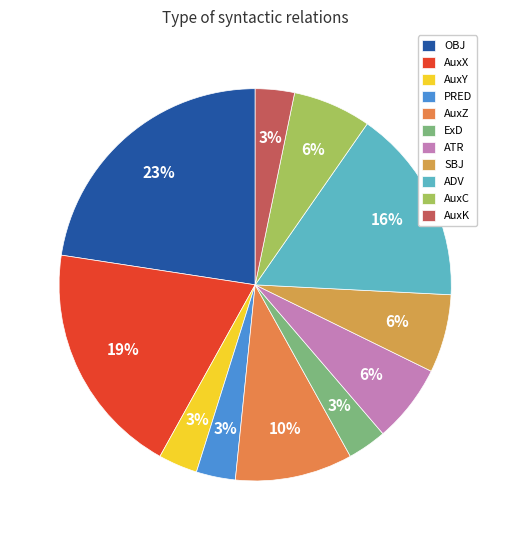

Does SBJ account for over 50% of the chart?

No